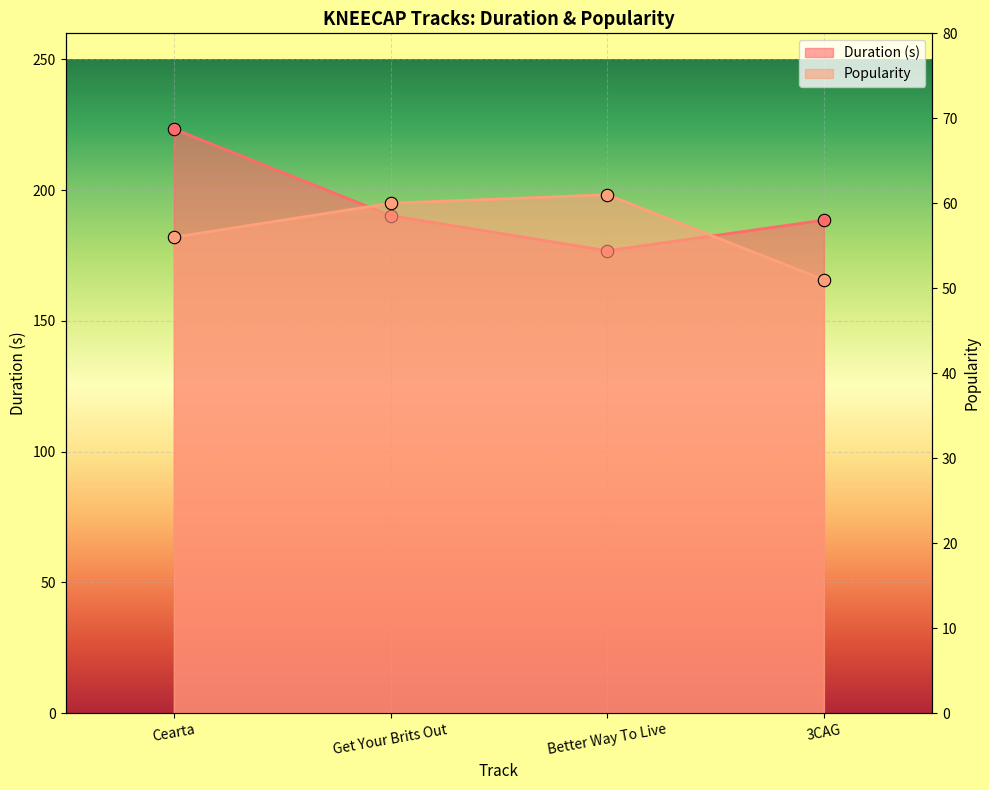

What is the total value across all series at Get Your Brits Out?

250.3